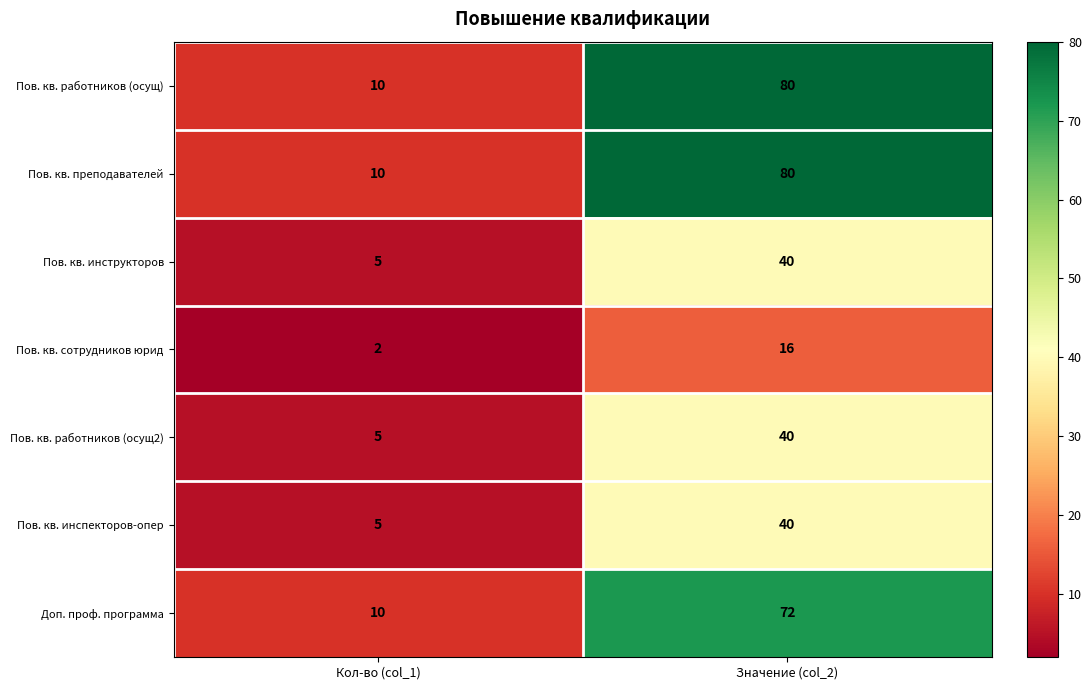

True or false: Доп. проф. программа has a value of 20 at Значение (col_2).

False